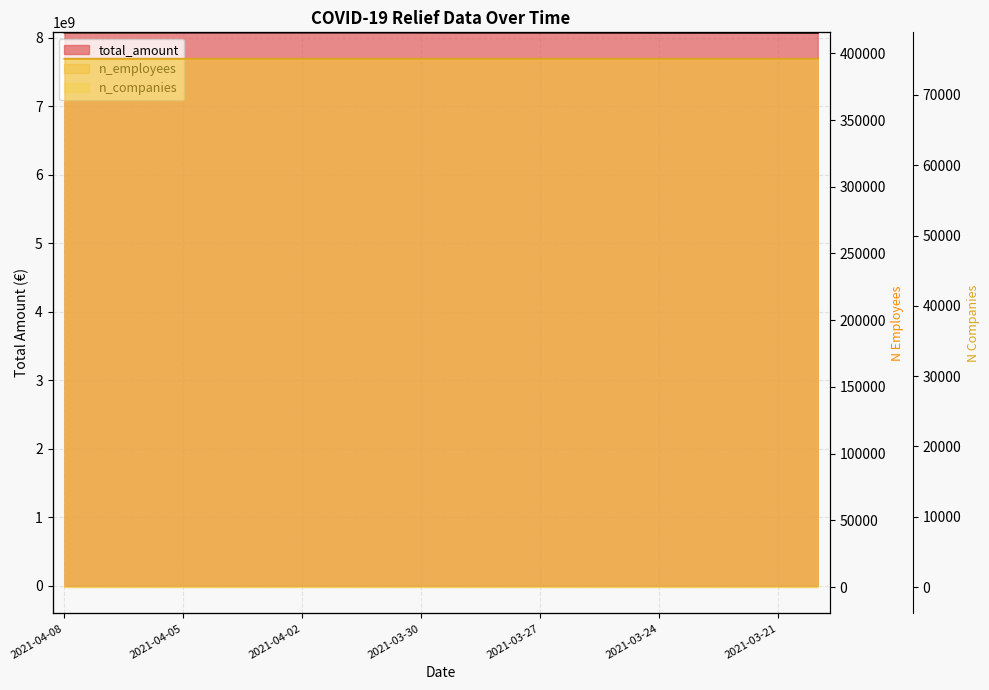

Which has a higher value, 2021-03-22 or 2021-04-04?

2021-04-04